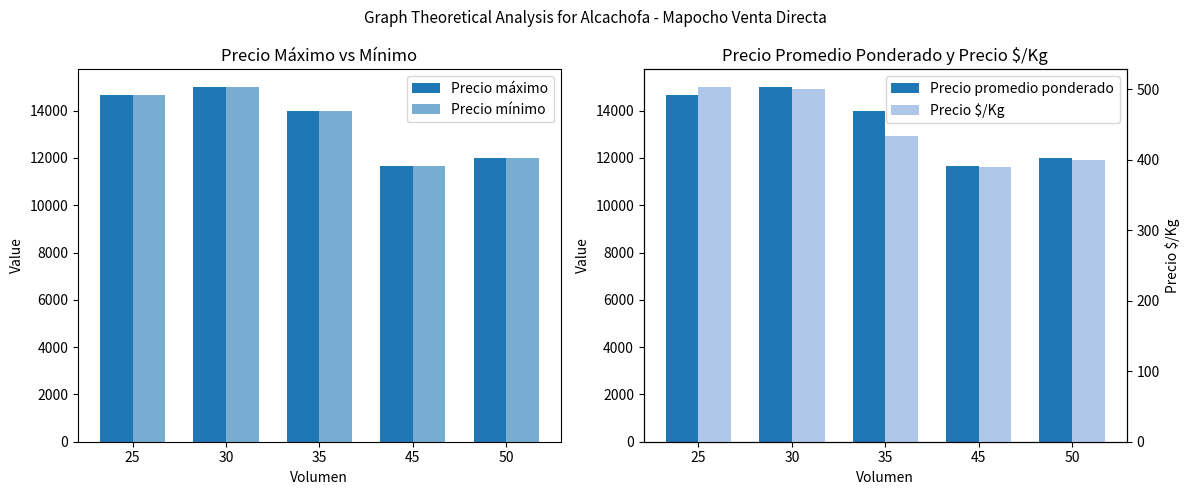

What is the sum of the Precio máximo values at 50 and 30?

27000